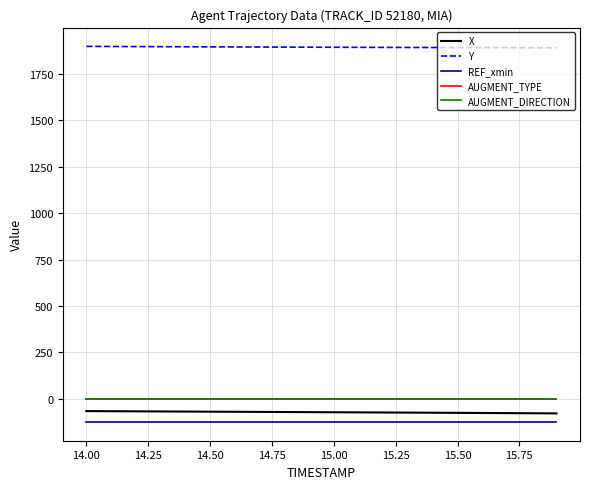

Does the chart display data point markers on the line(s)?

No